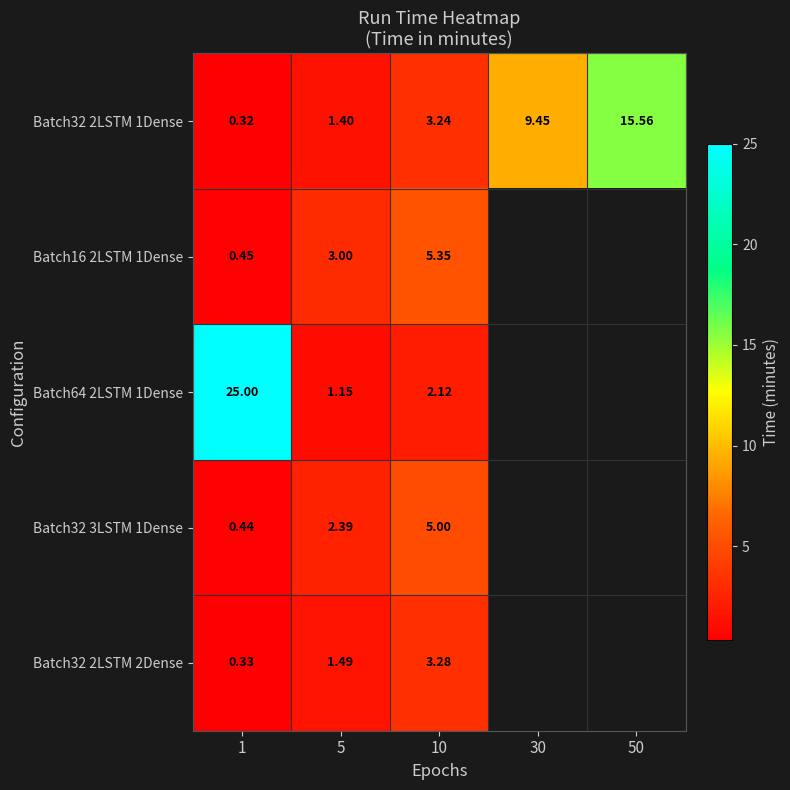

Which label corresponds to the largest value in the chart?

1